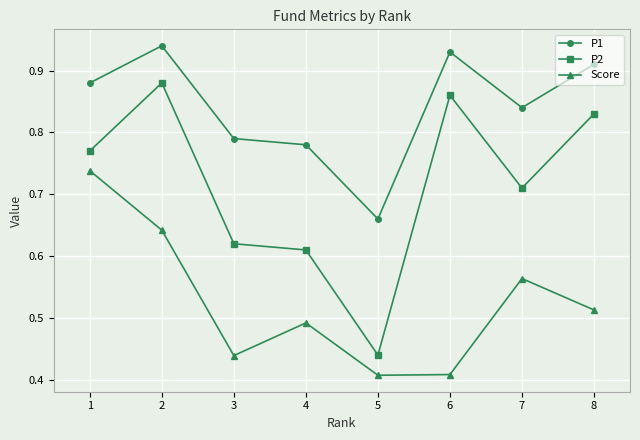

True or false: P2 and Score cross at least once.

False